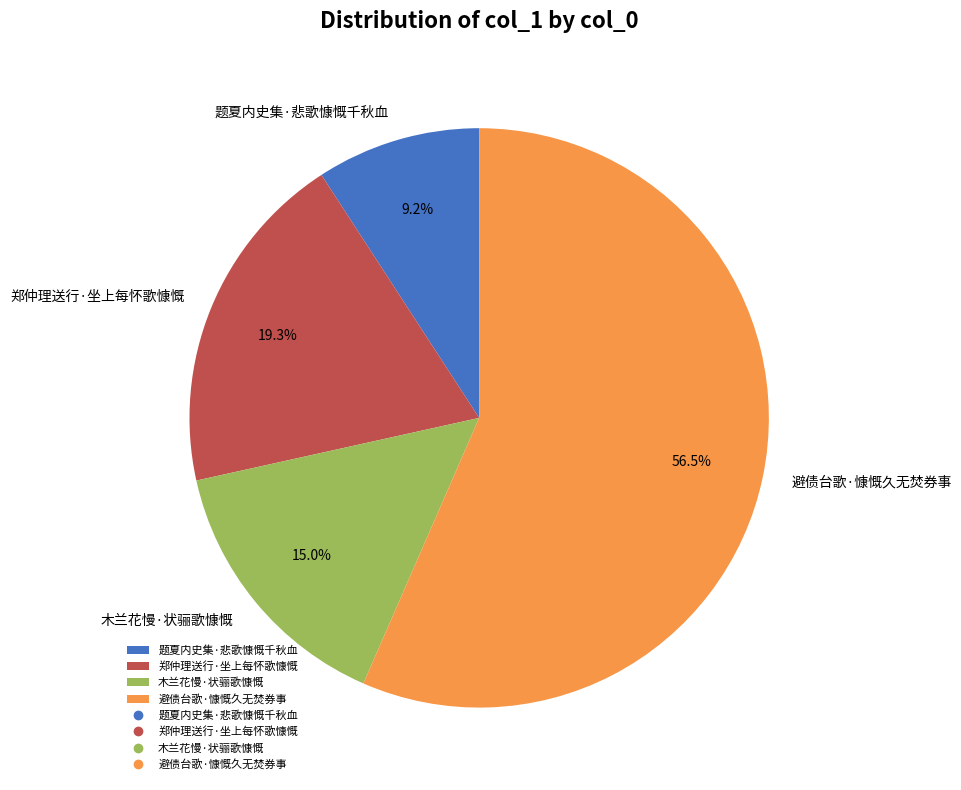

To the nearest percent, what is the difference between the 题夏内史集·悲歌慷慨千秋血 and 郑仲理送行·坐上每怀歌慷慨 slice percentages?

10%